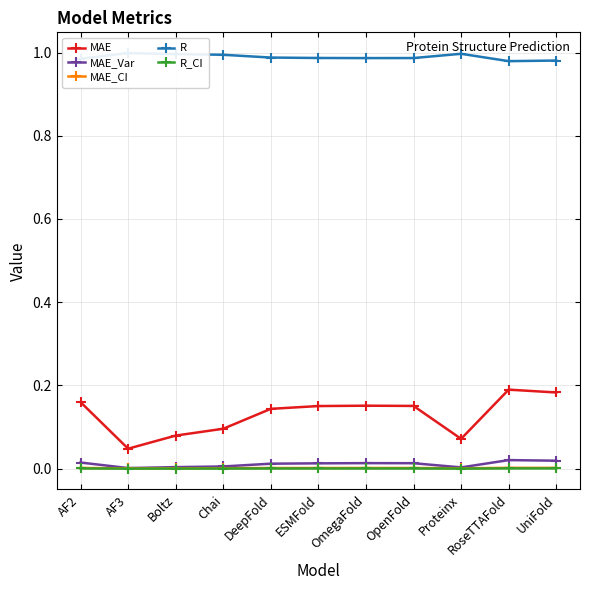

Reading right to left, list all the values displayed in this chart.

MAE: UniFold=0.2	RoseTTAFold=0.2	Proteinx=0.1	OpenFold=0.2	OmegaFold=0.2	ESMFold=0.2	DeepFold=0.1	Chai=0.1	Boltz=0.1	AF3=0.0	AF2=0.2
MAE_Var: UniFold=0.0	RoseTTAFold=0.0	Proteinx=0.0	OpenFold=0.0	OmegaFold=0.0	ESMFold=0.0	DeepFold=0.0	Chai=0.0	Boltz=0.0	AF3=0.0	AF2=0.0
MAE_CI: UniFold=0.0	RoseTTAFold=0.0	Proteinx=0.0	OpenFold=0.0	OmegaFold=0.0	ESMFold=0.0	DeepFold=0.0	Chai=0.0	Boltz=0.0	AF3=0.0	AF2=0.0
R: UniFold=1.0	RoseTTAFold=1.0	Proteinx=1.0	OpenFold=1.0	OmegaFold=1.0	ESMFold=1.0	DeepFold=1.0	Chai=1.0	Boltz=1.0	AF3=1.0	AF2=1.0
R_CI: UniFold=0.0	RoseTTAFold=0.0	Proteinx=0.0	OpenFold=0.0	OmegaFold=0.0	ESMFold=0.0	DeepFold=0.0	Chai=0.0	Boltz=0.0	AF3=0.0	AF2=0.0